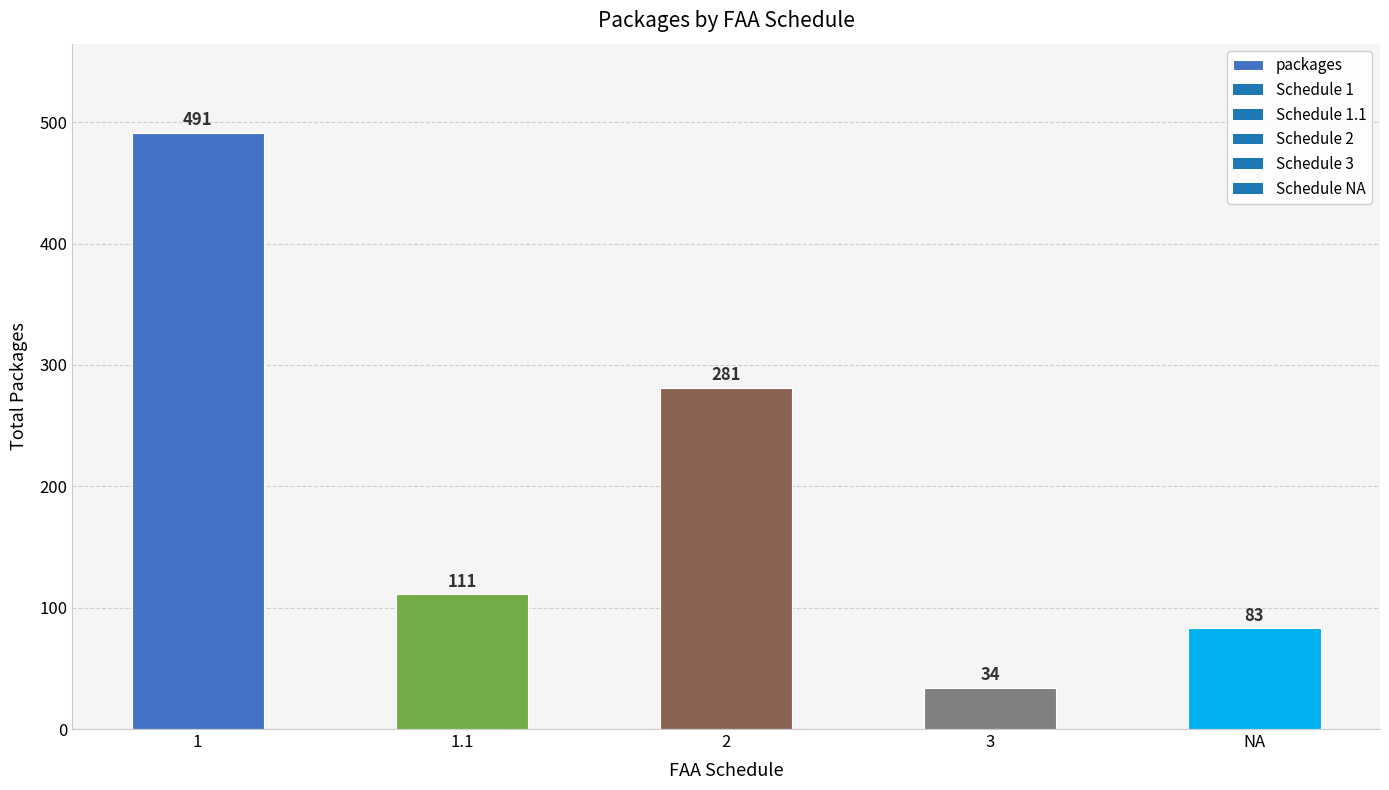

Reading left to right, list all the values displayed in this chart.

491	111	281	34	83